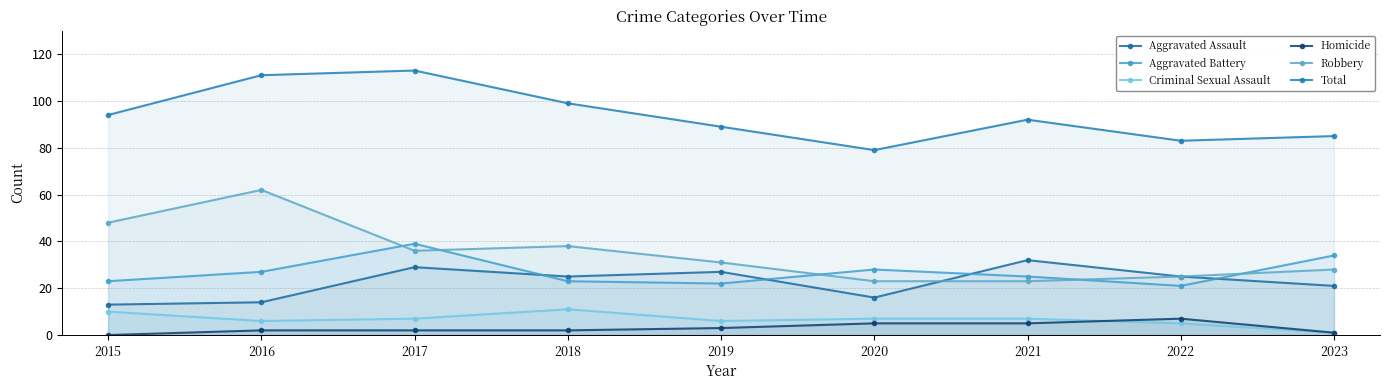

True or false: Criminal Sexual Assault and Total intersect in this chart.

False